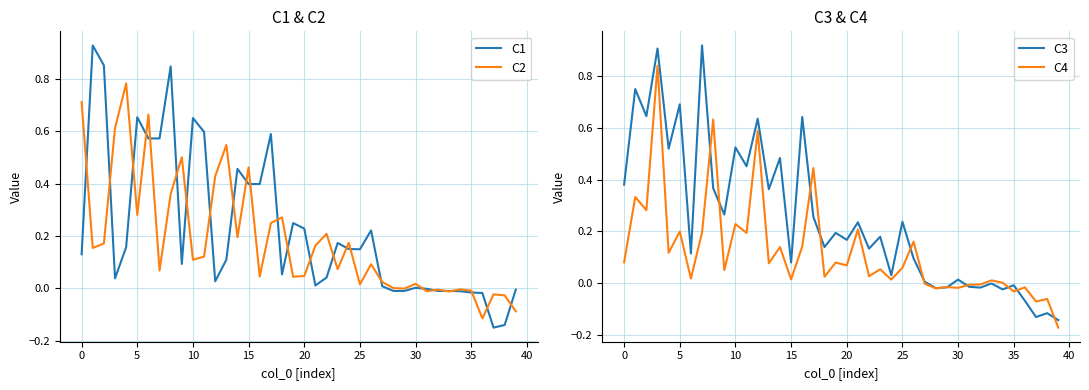

What is the difference between the highest and lowest values at 21?

0.2